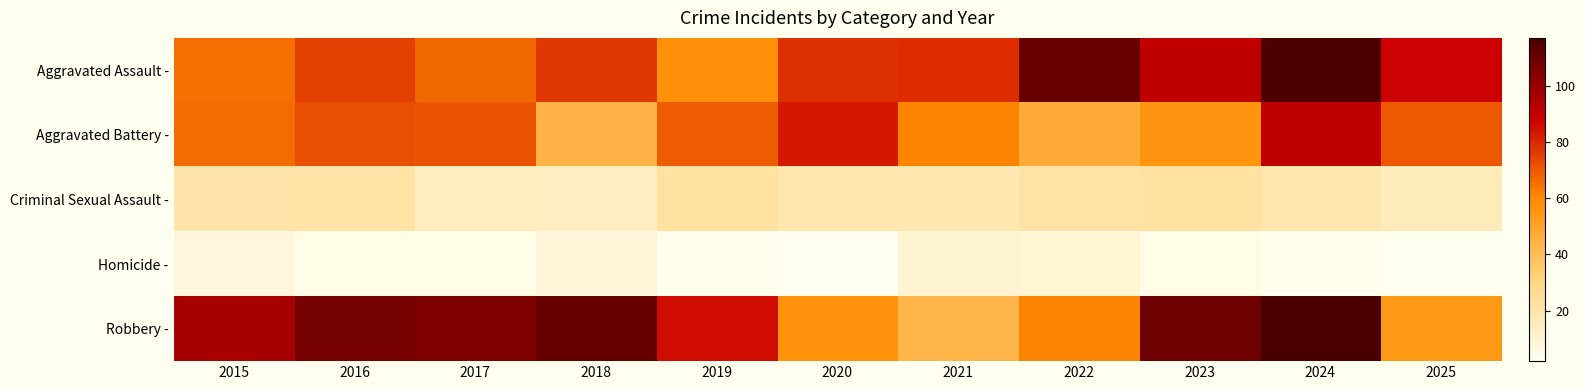

Reading left to right, list all the values displayed in this chart.

Aggravated Assault -: 2015=65	2016=75	2017=67	2018=77	2019=58	2020=78	2021=79	2022=110	2023=91	2024=116	2025=88
Aggravated Battery -: 2015=66	2016=72	2017=71	2018=44	2019=69	2020=83	2021=61	2022=47	2023=56	2024=91	2025=70
Criminal Sexual Assault -: 2015=20	2016=21	2017=15	2018=14	2019=22	2020=19	2021=18	2022=21	2023=22	2024=19	2025=16
Homicide -: 2015=7	2016=5	2017=5	2018=8	2019=3	2020=2	2021=10	2022=9	2023=5	2024=3	2025=2
Robbery -: 2015=96	2016=107	2017=105	2018=111	2019=86	2020=57	2021=43	2022=61	2023=109	2024=117	2025=55